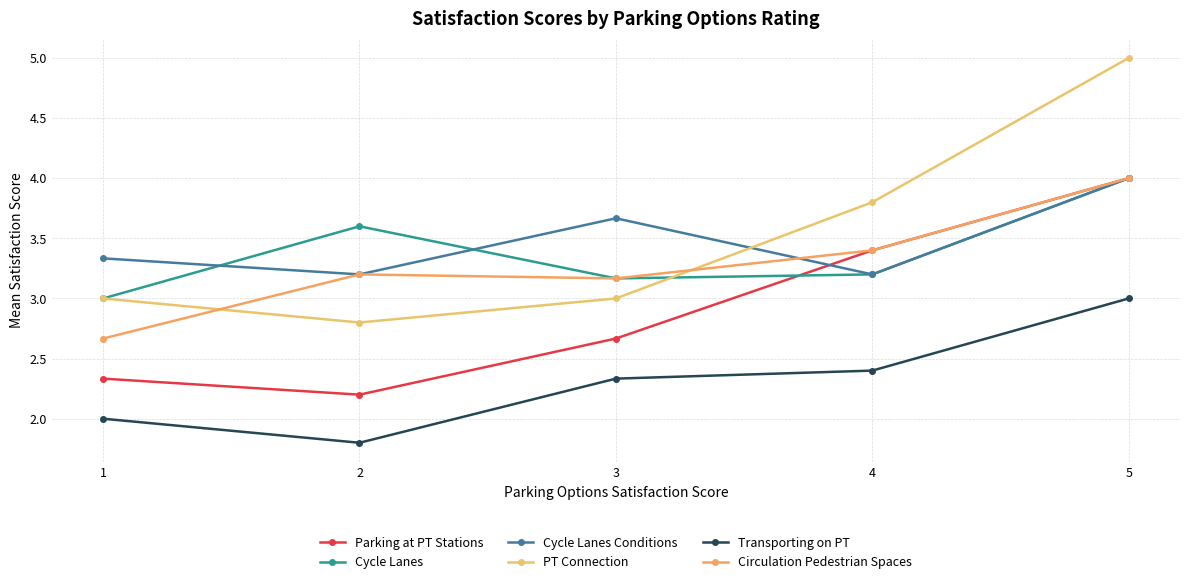

Reading left to right, what are all the values shown in this chart?

Parking at PT Stations: 1=2.3	2=2.2	3=2.7	4=3.4	5=4.0
Cycle Lanes: 1=3.0	2=3.6	3=3.2	4=3.2	5=4.0
Cycle Lanes Conditions: 1=3.3	2=3.2	3=3.7	4=3.2	5=4.0
PT Connection: 1=3.0	2=2.8	3=3.0	4=3.8	5=5.0
Transporting on PT: 1=2.0	2=1.8	3=2.3	4=2.4	5=3.0
Circulation Pedestrian Spaces: 1=2.7	2=3.2	3=3.2	4=3.4	5=4.0